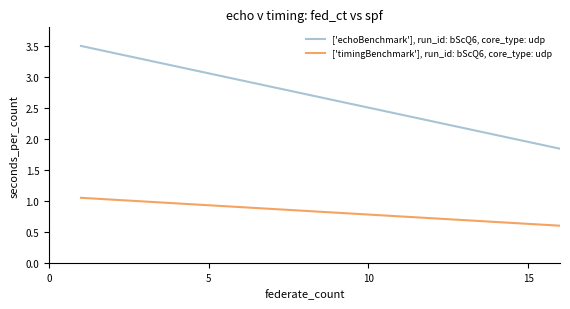

List the series in order of their peak value, lowest first.

['timingBenchmark'], run_id: bScQ6, core_type: udp, ['echoBenchmark'], run_id: bScQ6, core_type: udp